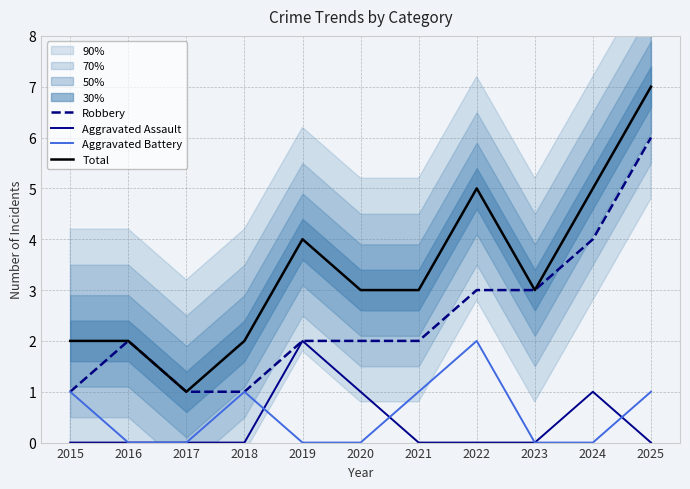

How many series are shown in this chart?

4